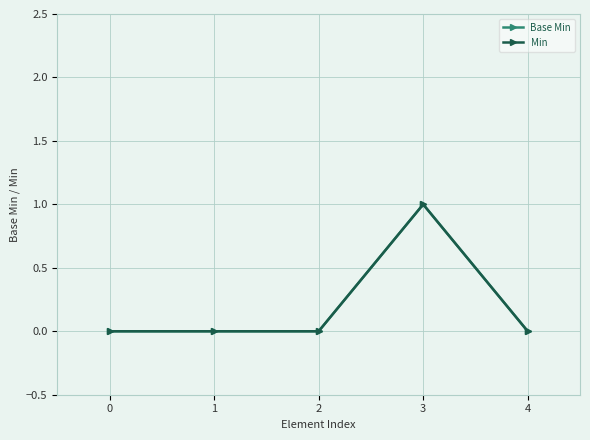

Is this an area chart (filled region under the line)?

No